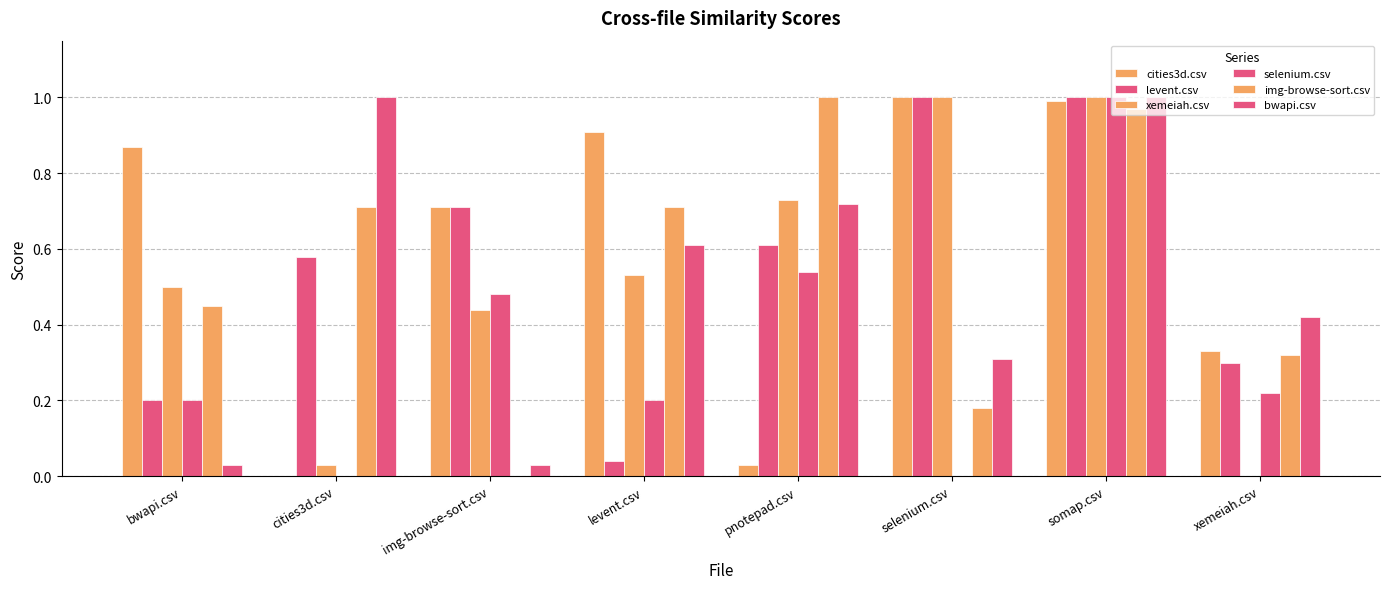

What is the greatest value displayed?

1.0